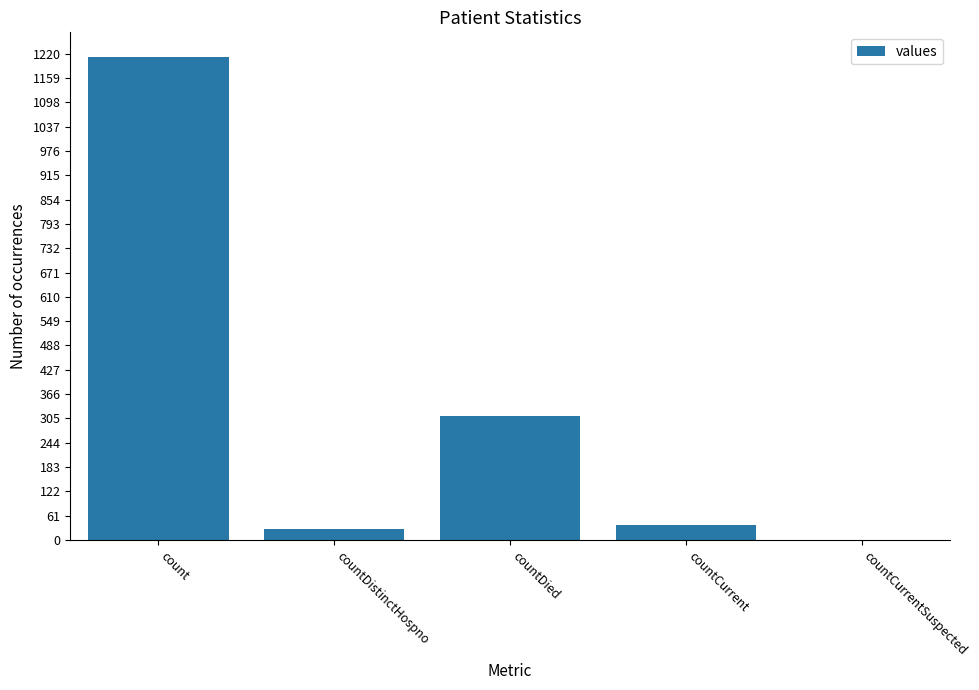

What is the sum of the values at countCurrentSuspected and count?

1213